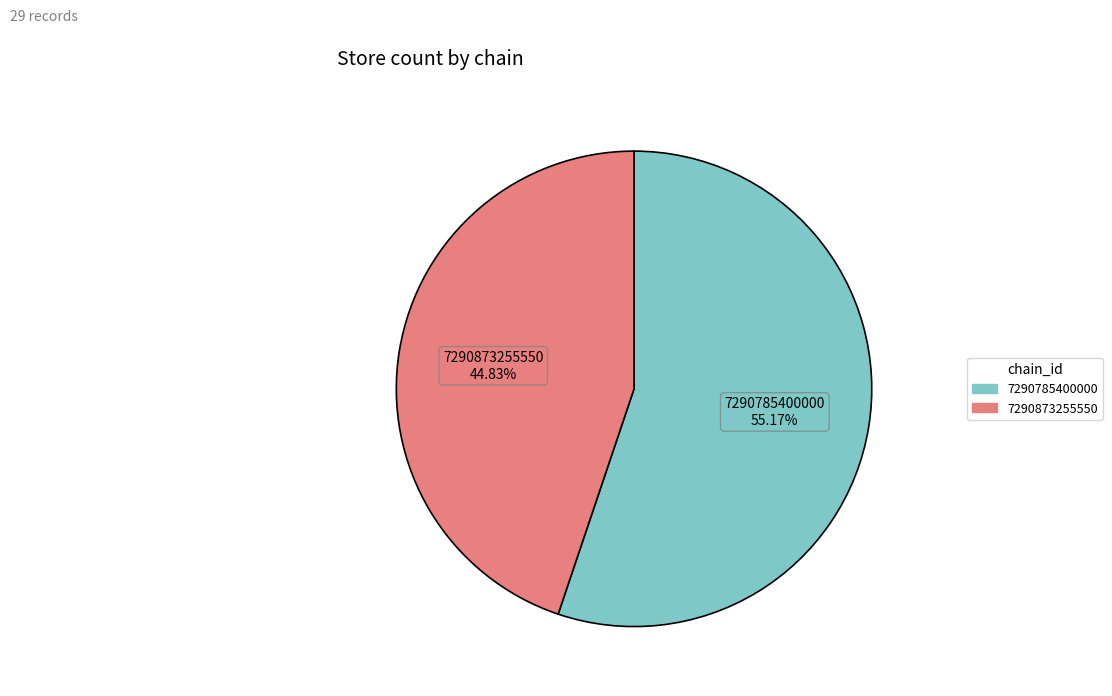

Is there any slice that represents more than half of the pie?

Yes